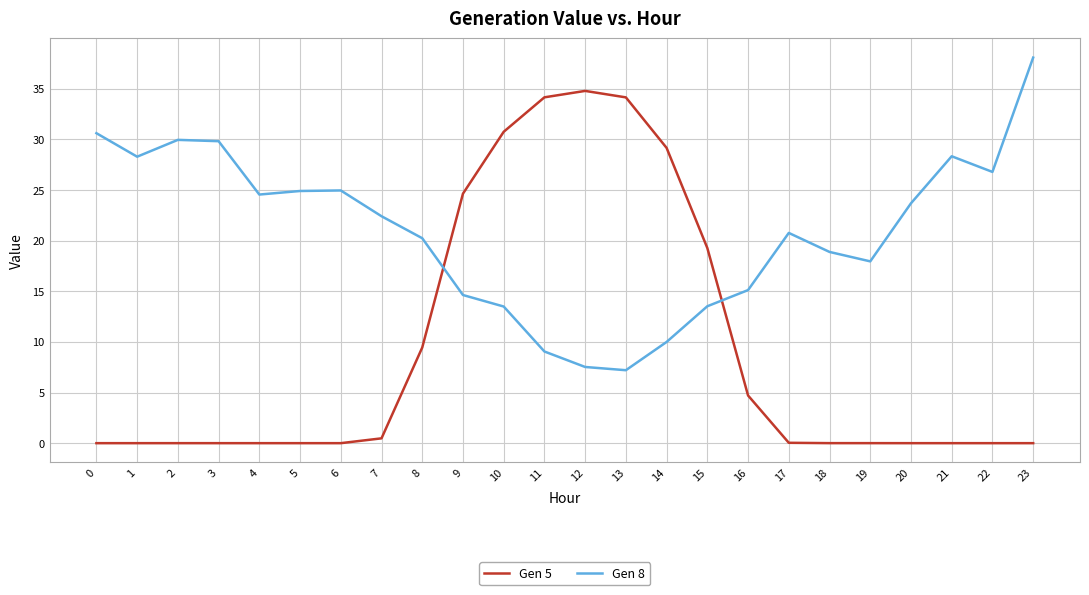

What is the lowest value of the Gen 8 series?

7.2